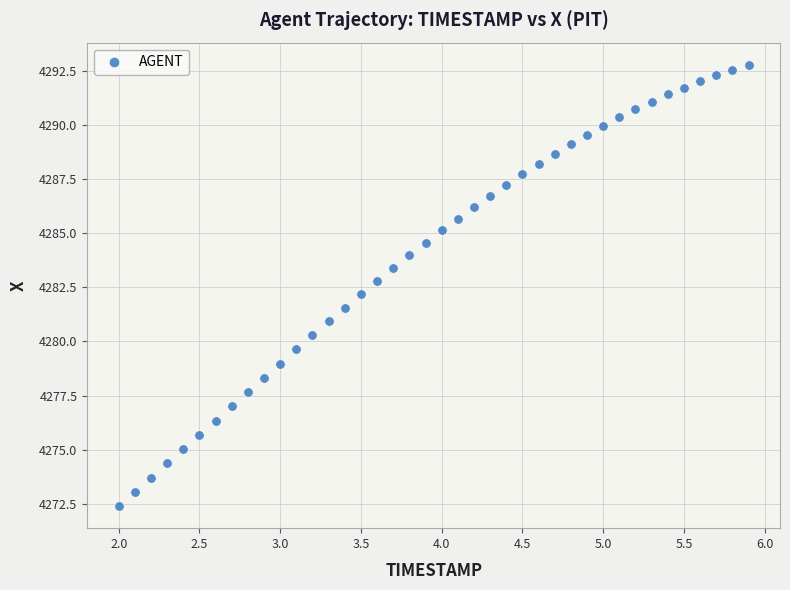

What is the range of X values (max minus min)?

3.9